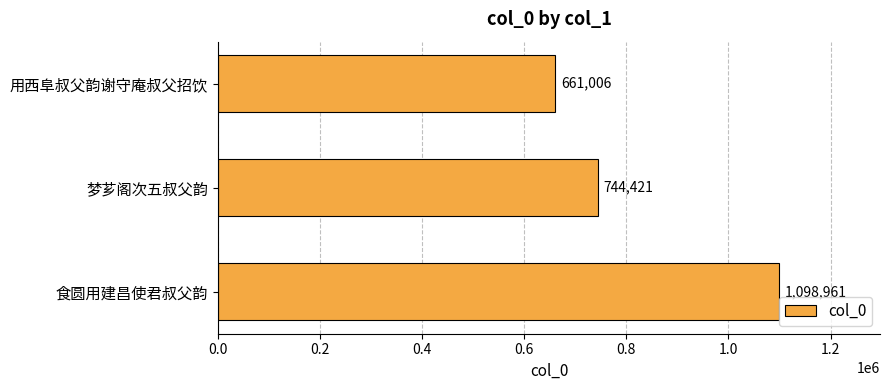

Count the values in the range 661006 to 1098961.

3